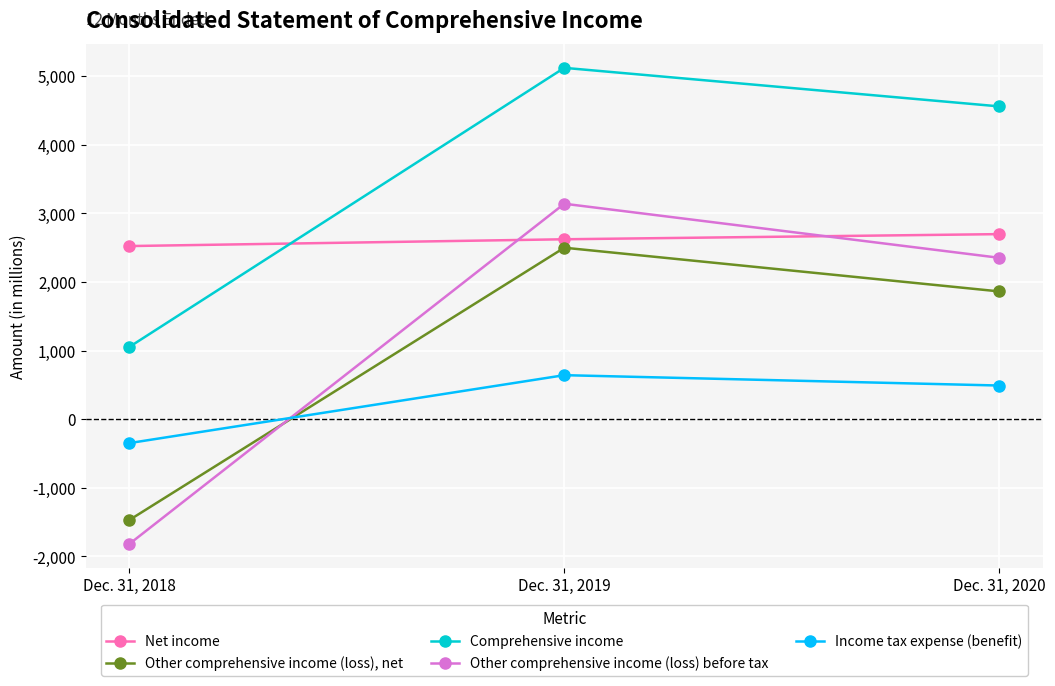

Which series has the largest total across all categories?

Comprehensive income